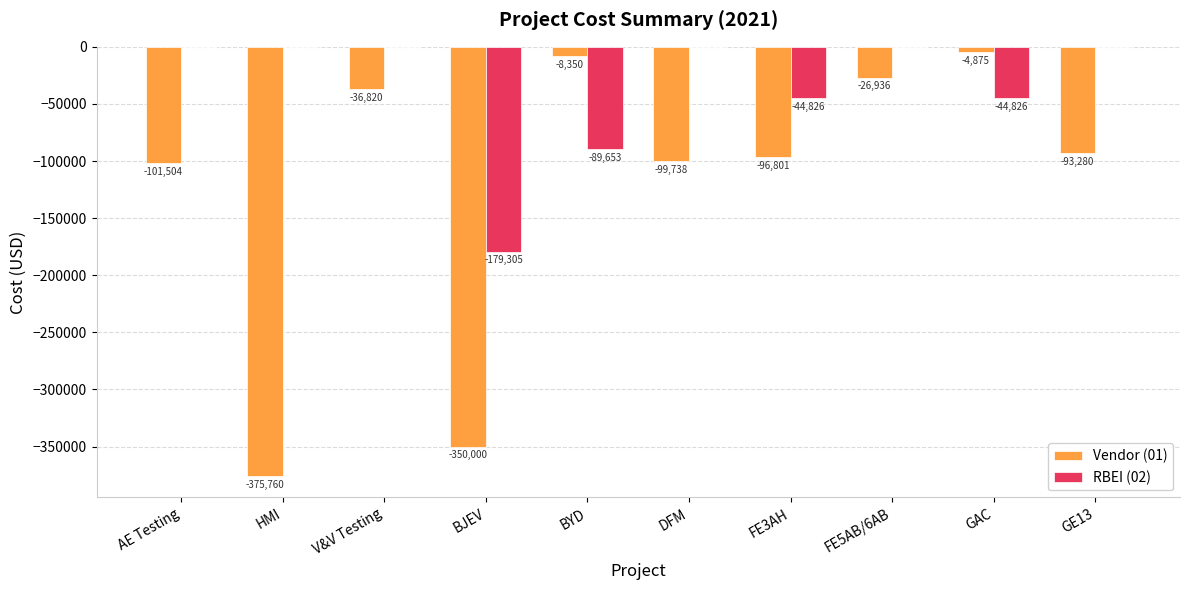

Are the bars grouped side by side (vs. stacked)?

Yes